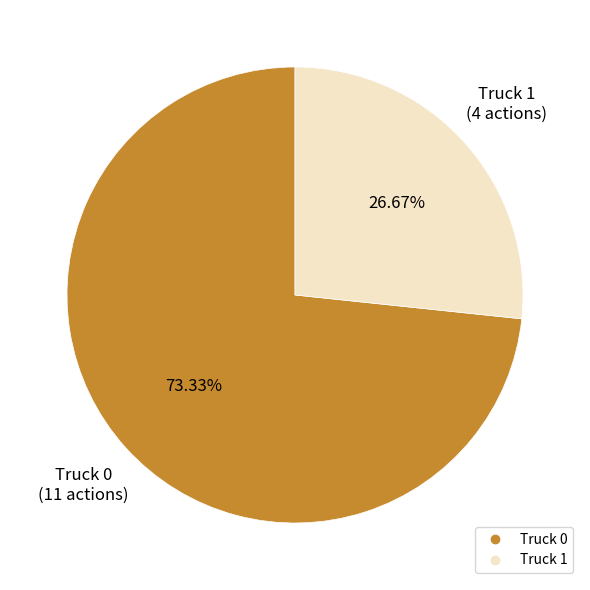

Is it true that Truck 1 is 27% of the pie?

True